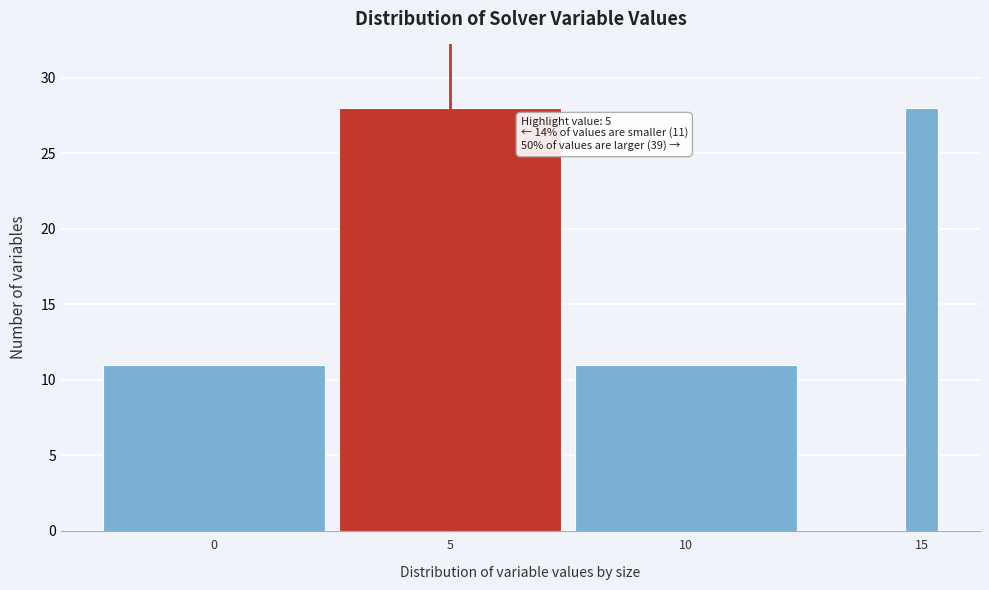

Reading left to right, what are all the values shown in this chart?

0=11	5=28	10=11	15=28